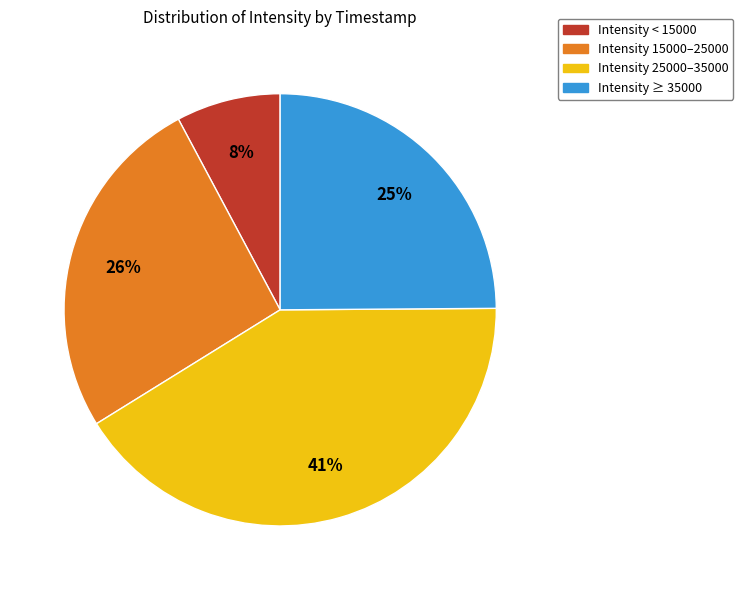

To the nearest percent, what is the average slice percentage?

25%